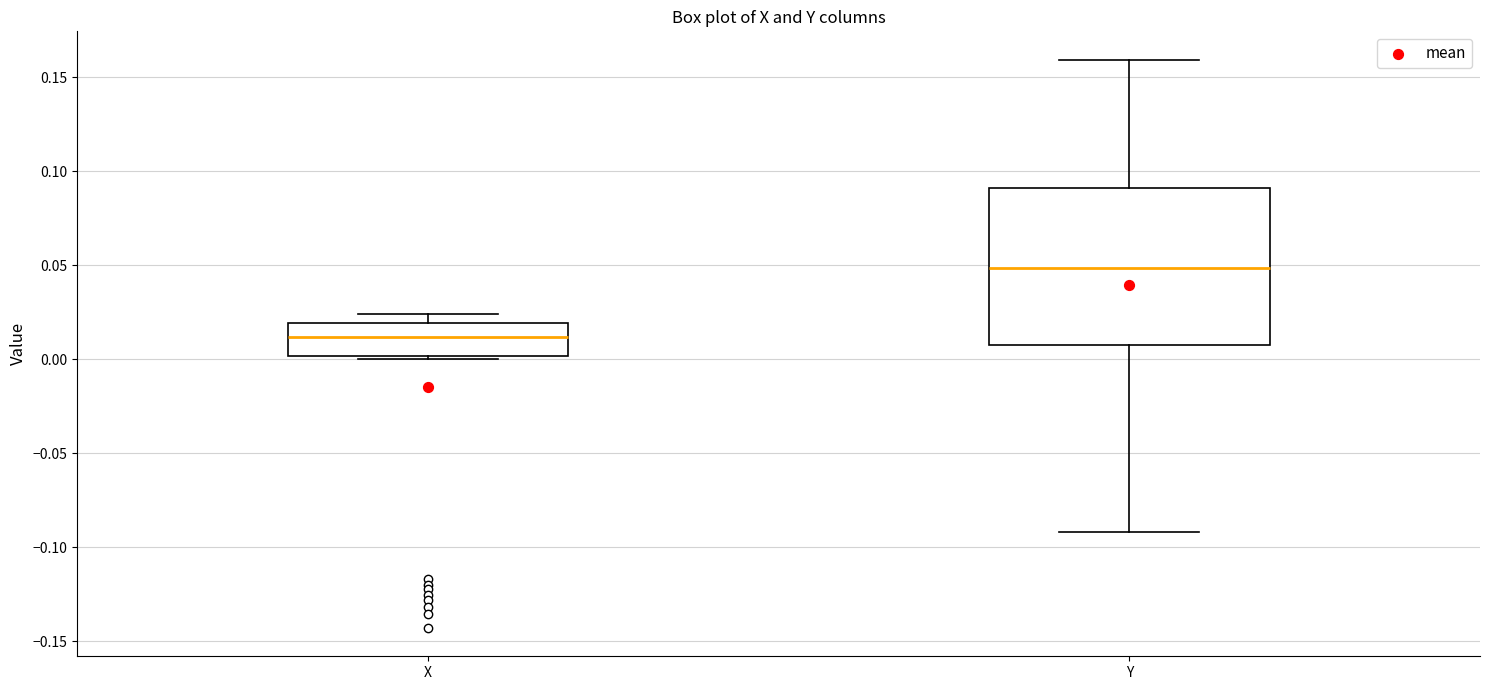

Where does the median line of the box for Y sit on the y-axis? The values are not printed on the chart, so give them approximately, as read against the axis.

0.050